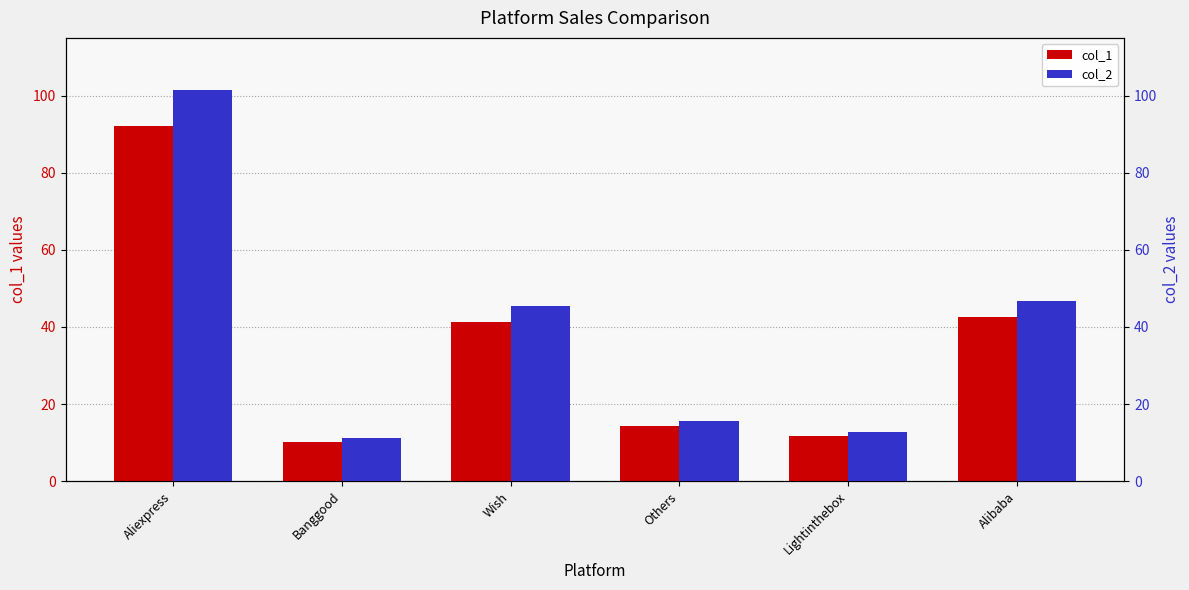

Is the value of col_2 at Alibaba greater than the value of col_1 at Others?

Yes